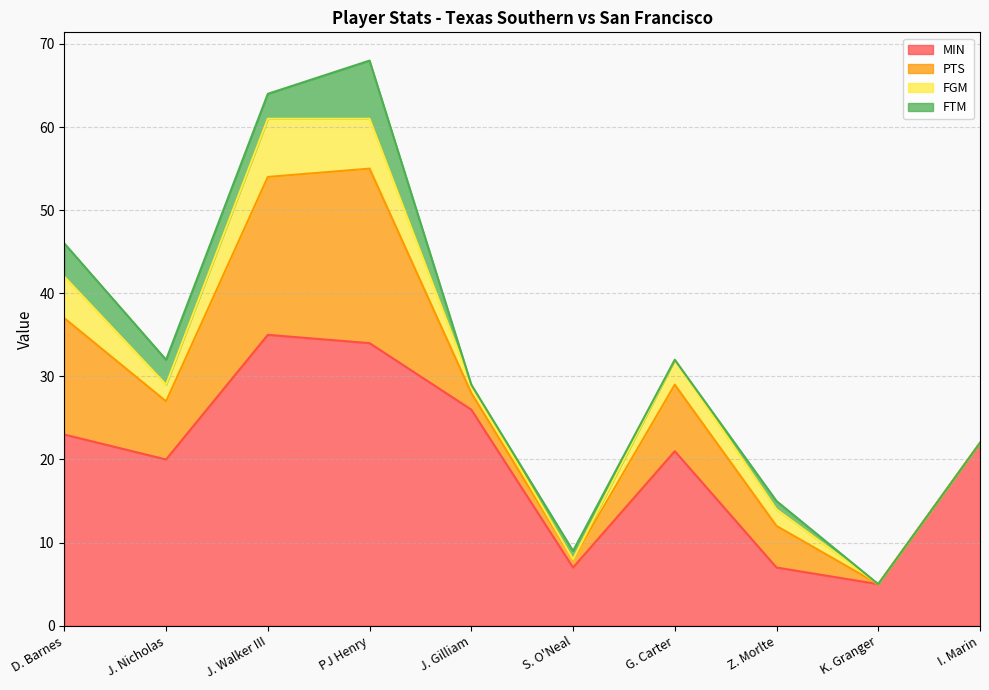

What are all the series names shown in the legend?

MIN, PTS, FGM, FTM